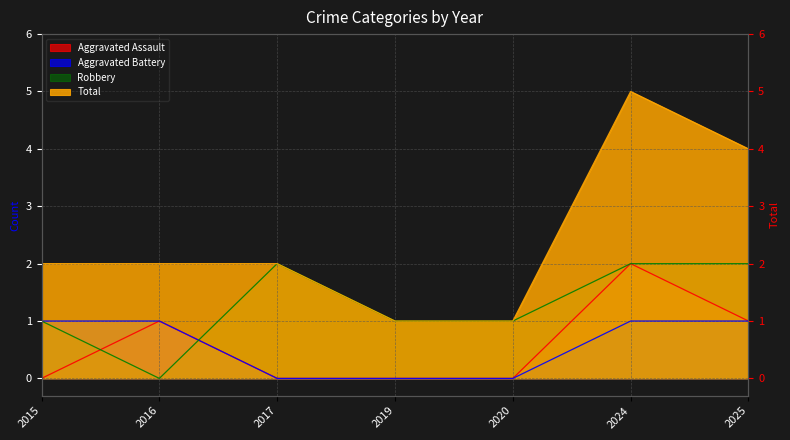

Between 2016 and 2017, which series saw the biggest shift?

Robbery